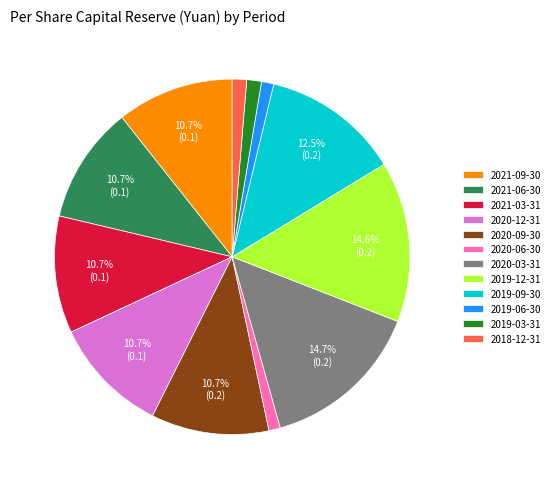

Count the number of slices in the pie.

12